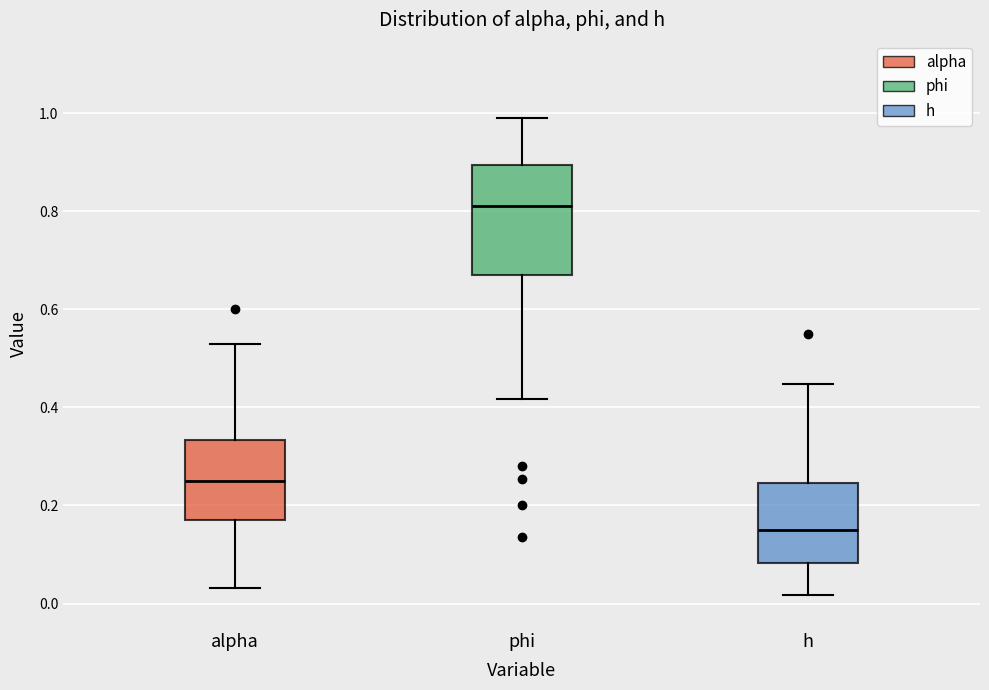

Reading left to right, read every box against the y-axis: the position of its median line, the range the box covers, and the ends of its whiskers. The values are not printed on the chart, so give them approximately, as read against the axis.

alpha: median 0.24, box 0.18 to 0.34, whiskers 0.04 to 0.52
phi: median 0.82, box 0.68 to 0.90, whiskers 0.42 to 0.98
h: median 0.16, box 0.08 to 0.24, whiskers 0.02 to 0.44